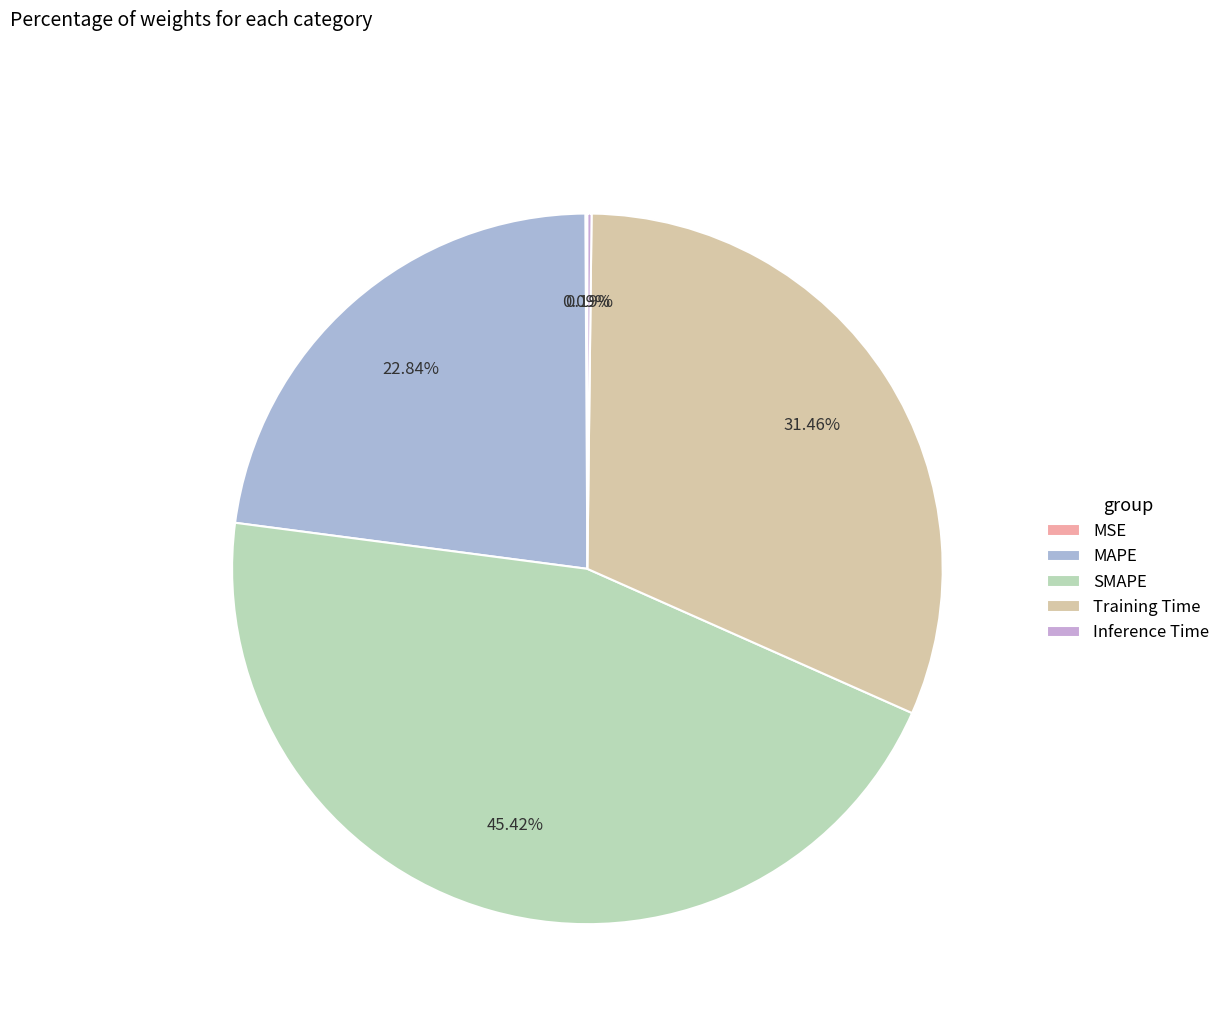

Does Inference Time represent more than half of the total?

No